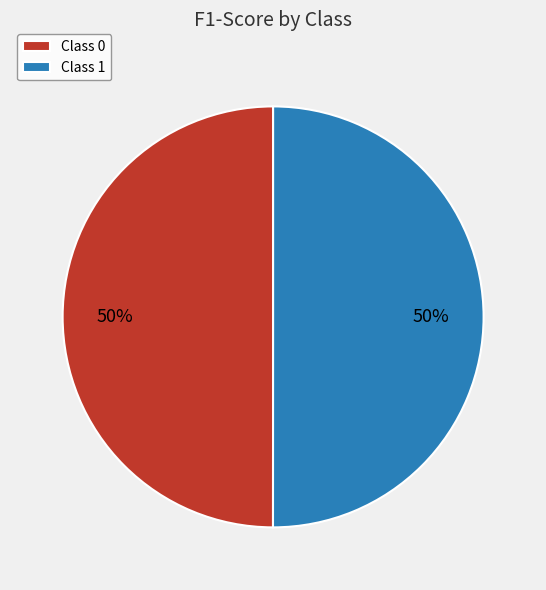

How many slices are in this pie chart?

2